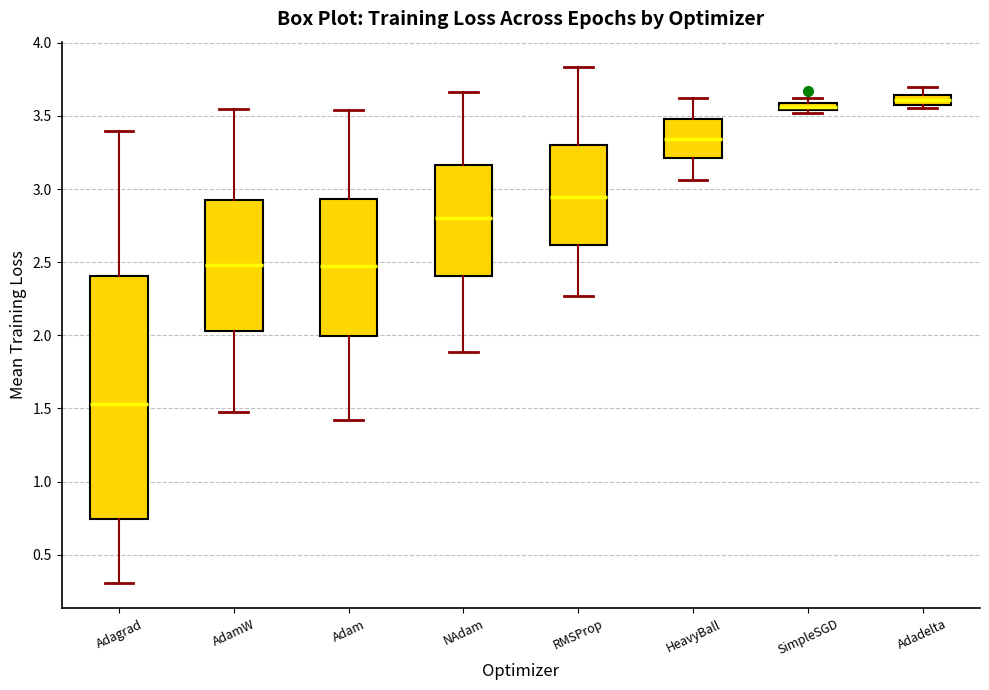

Comparing the boxes themselves (not the whiskers), which one is the tallest?

Adagrad